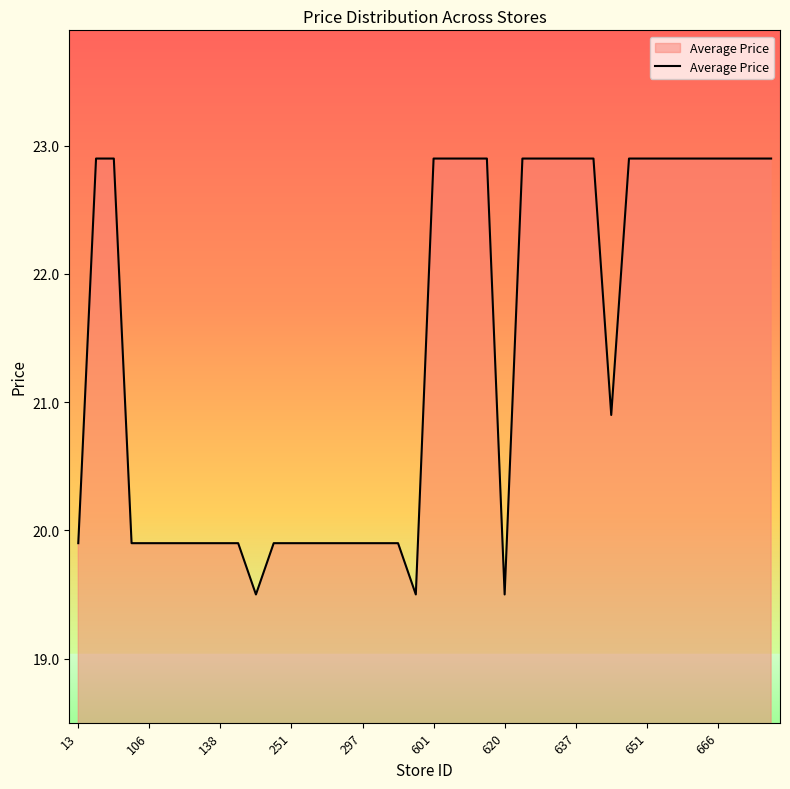

What is the minimum value shown in the chart?

19.5